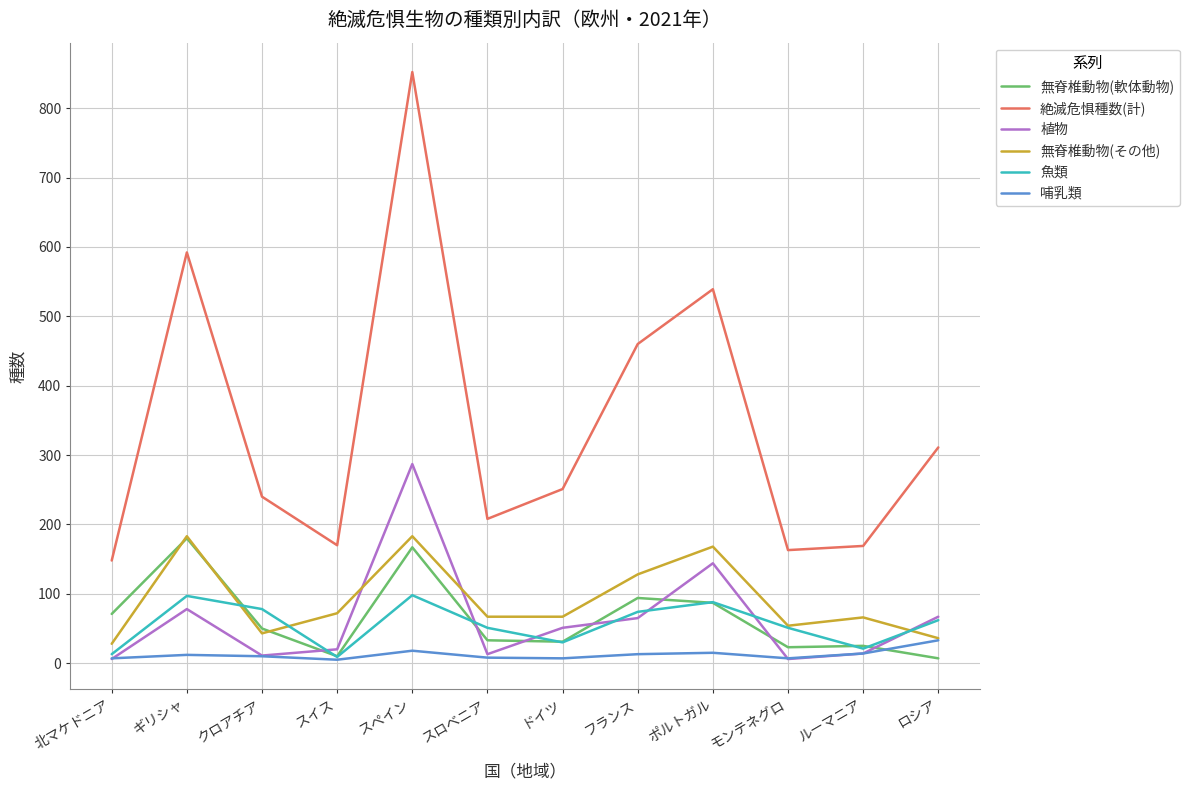

At which category is the sum across all series the highest?

スペイン